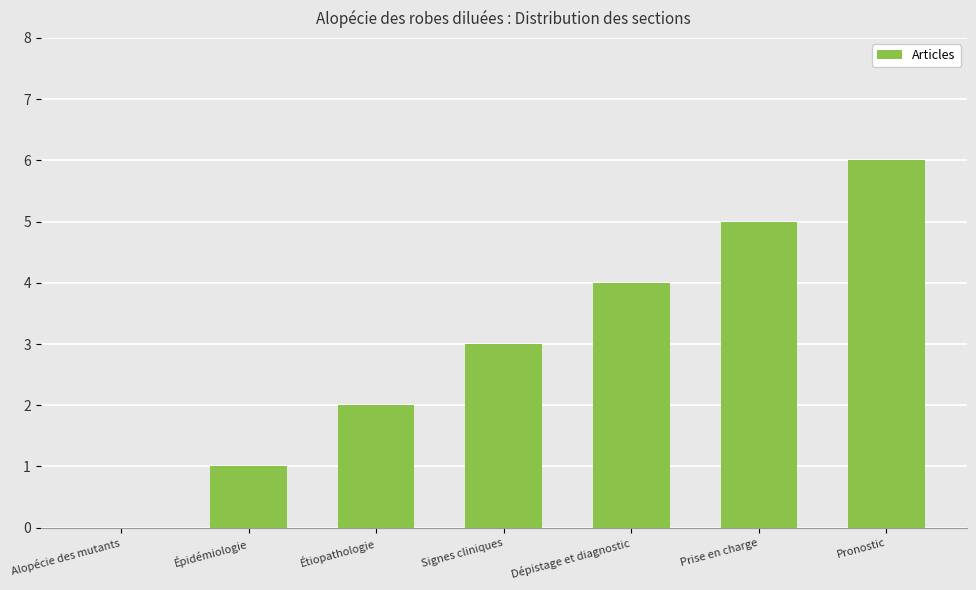

How many positive values are there?

6